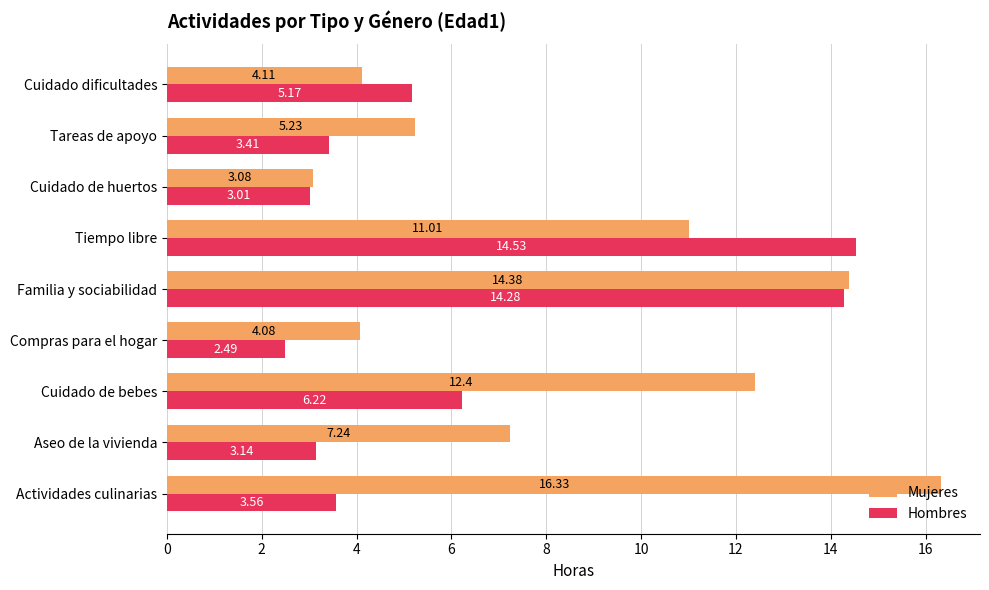

How many data points in Hombres are less than 3?

1